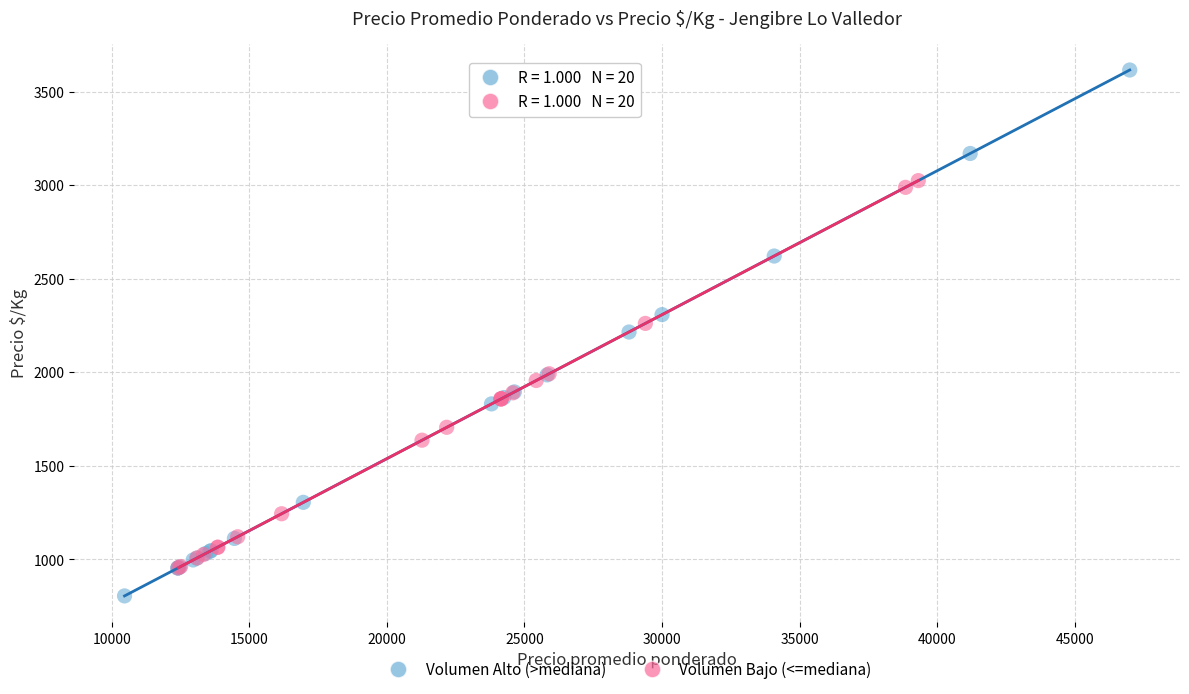

Which series reaches the maximum Y coordinate?

Volumen Alto (>mediana)